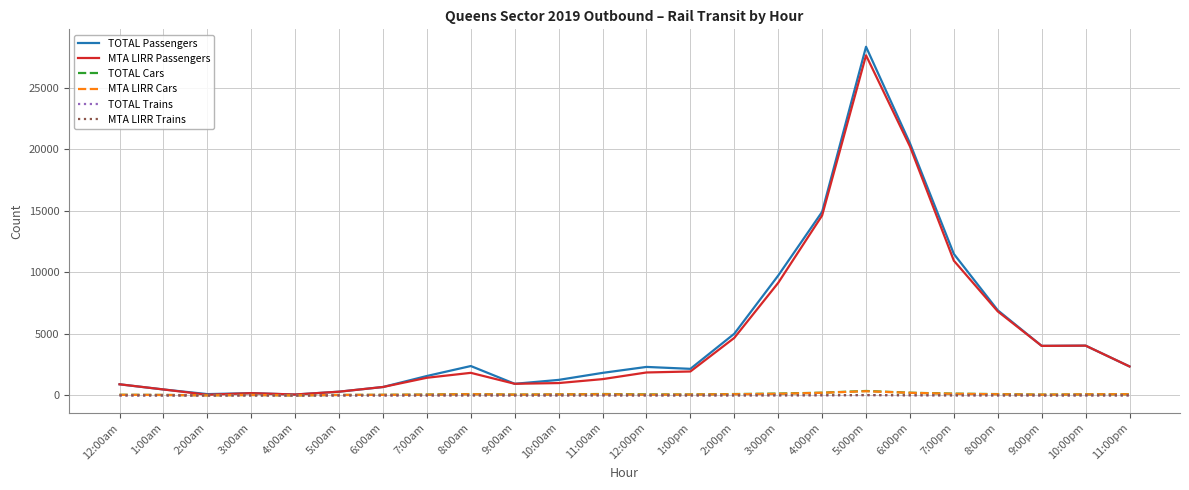

What is the spread (max minus min) of values at 7:00am?

1578